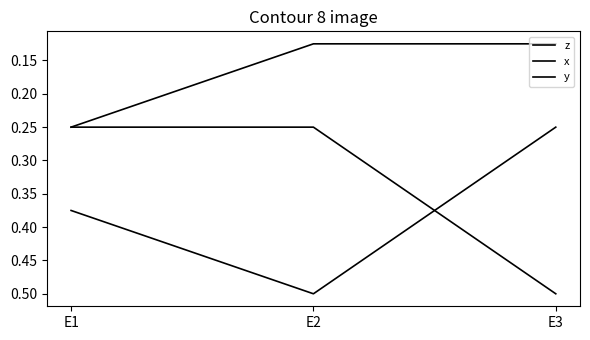

Reading left to right, what are all the values shown in this chart?

z: 0.4	0.5	0.2
x: 0.2	0.1	0.1
y: 0.2	0.2	0.5